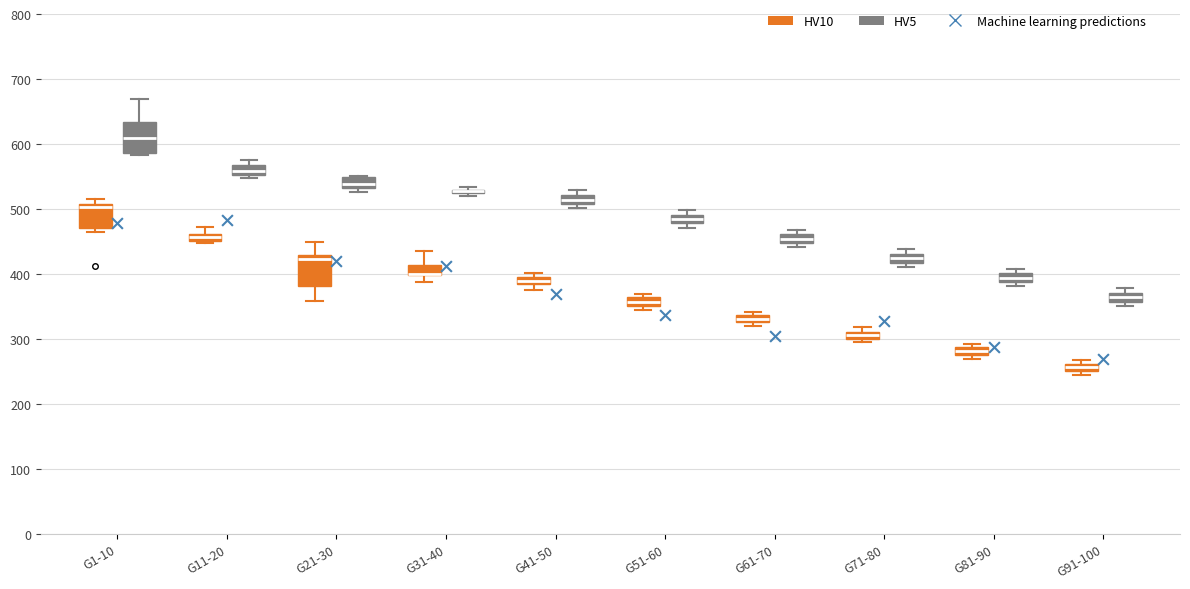

Where is the upper edge of the box for G61-70 (HV5) on the y-axis? The values are not printed on the chart, so give them approximately, as read against the axis.

460